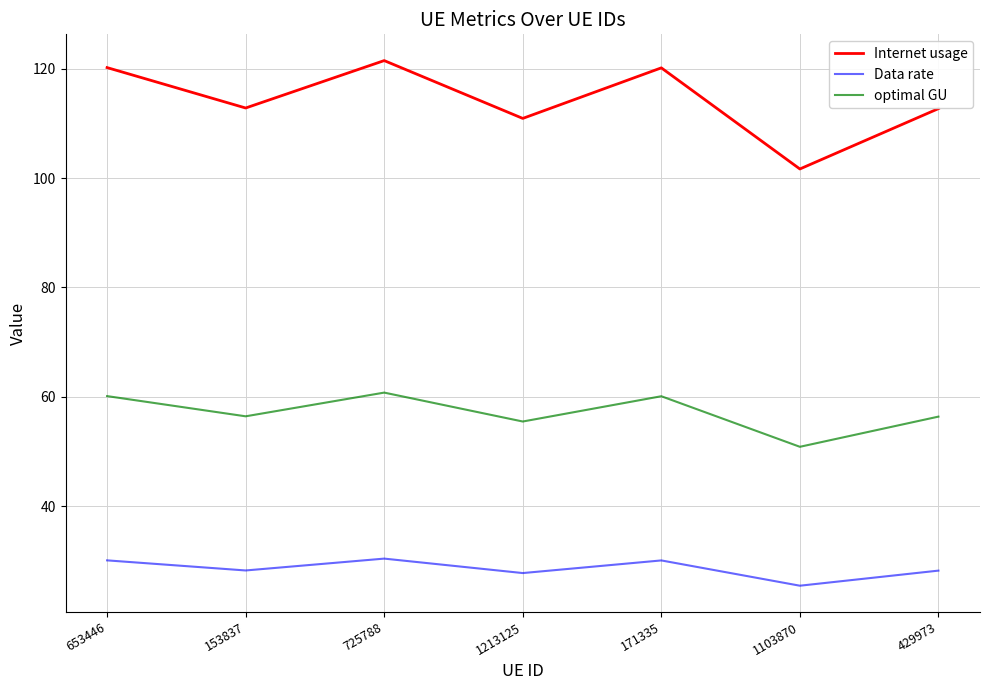

True or false: optimal GU and Internet usage cross at least once.

False